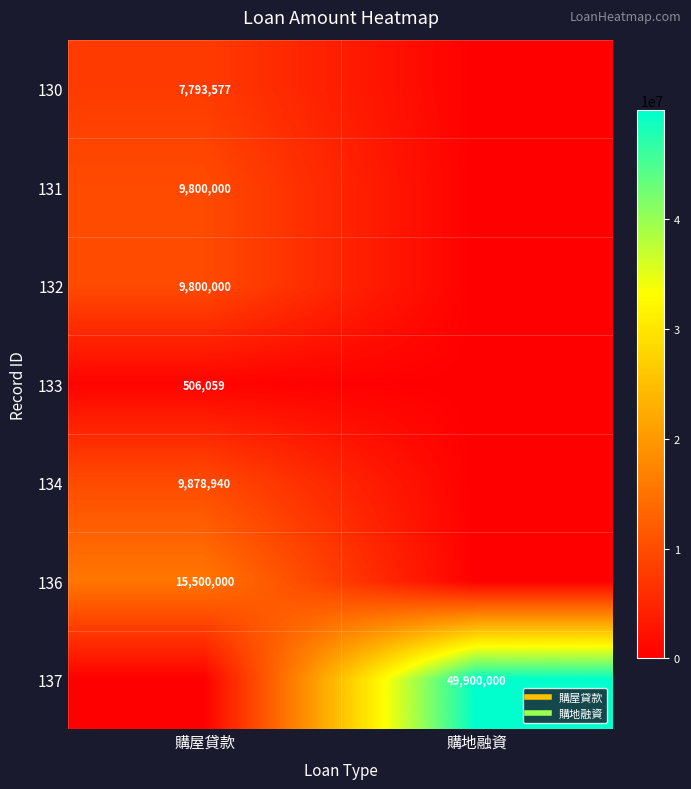

What is the difference between the 131 values at 購地融資 and 購屋貸款?

9800000